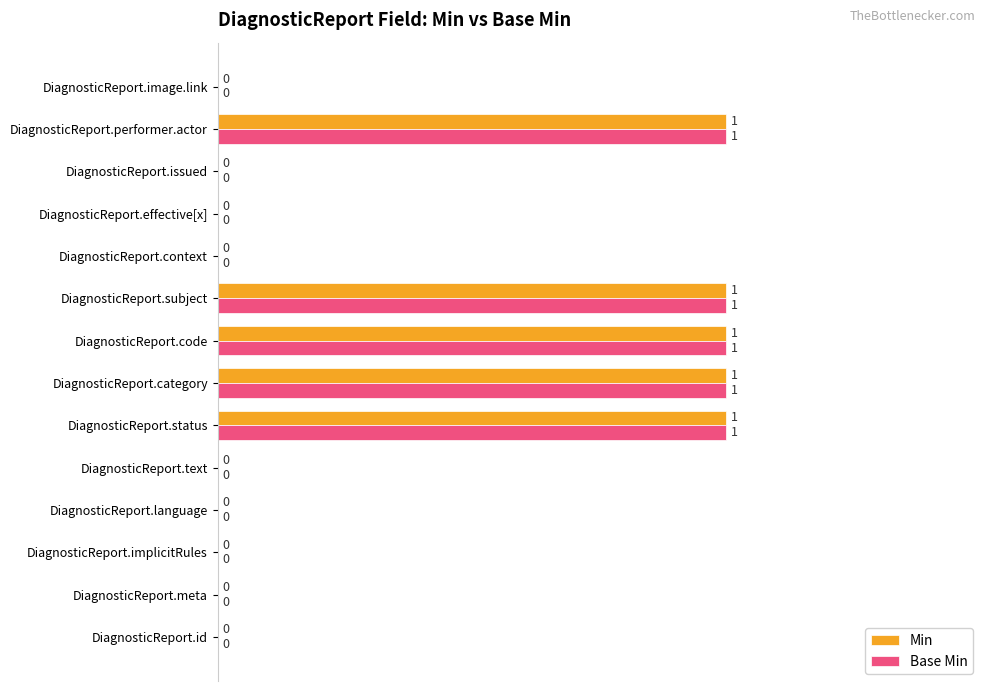

The value of Base Min at DiagnosticReport.status is 1. True or false?

True